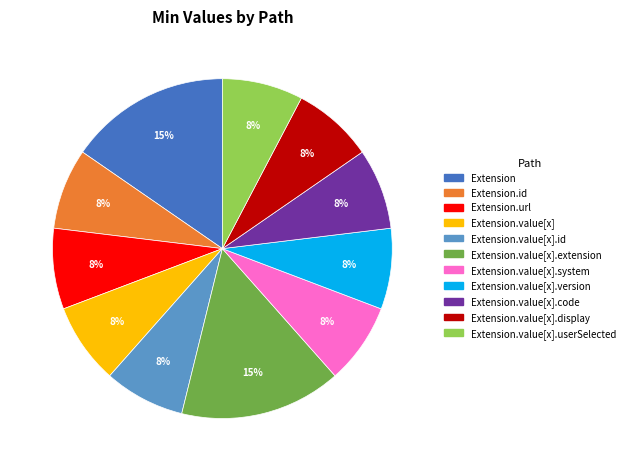

Does any single category account for the majority?

No